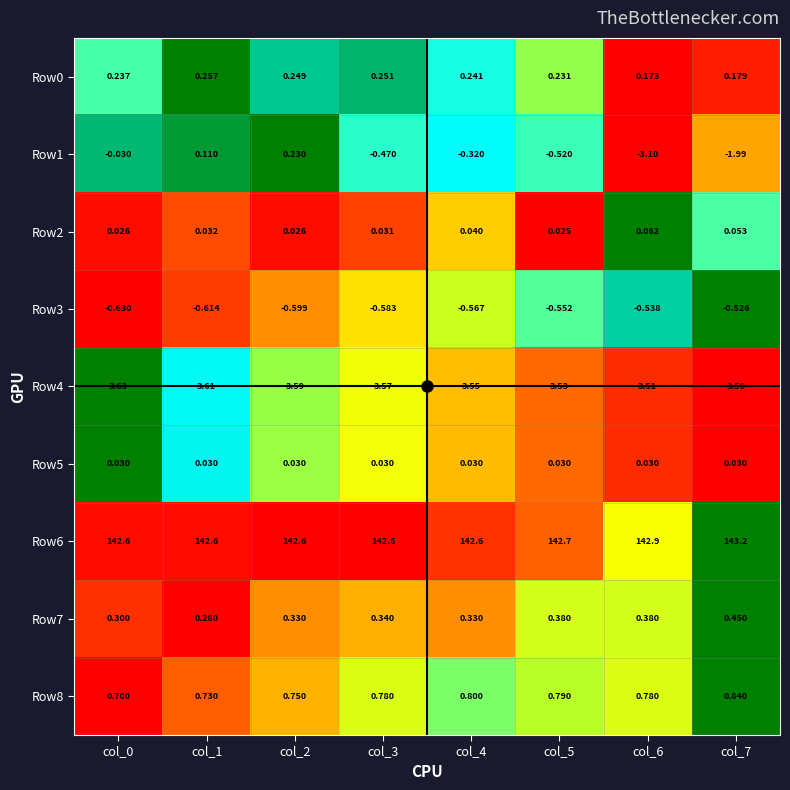

Which series has the largest range (max minus min)?

Row1